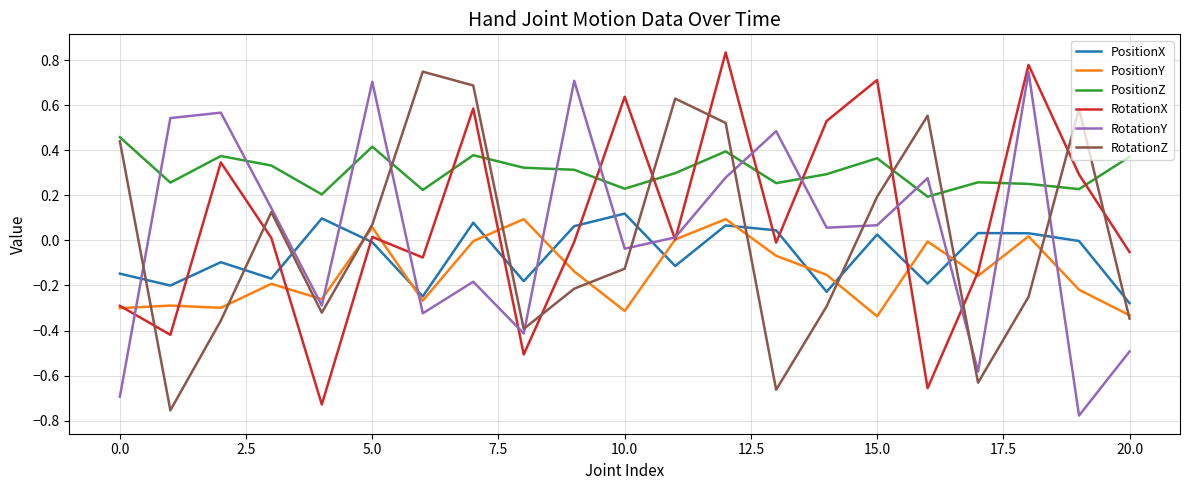

Which series has the largest total across all categories?

PositionZ